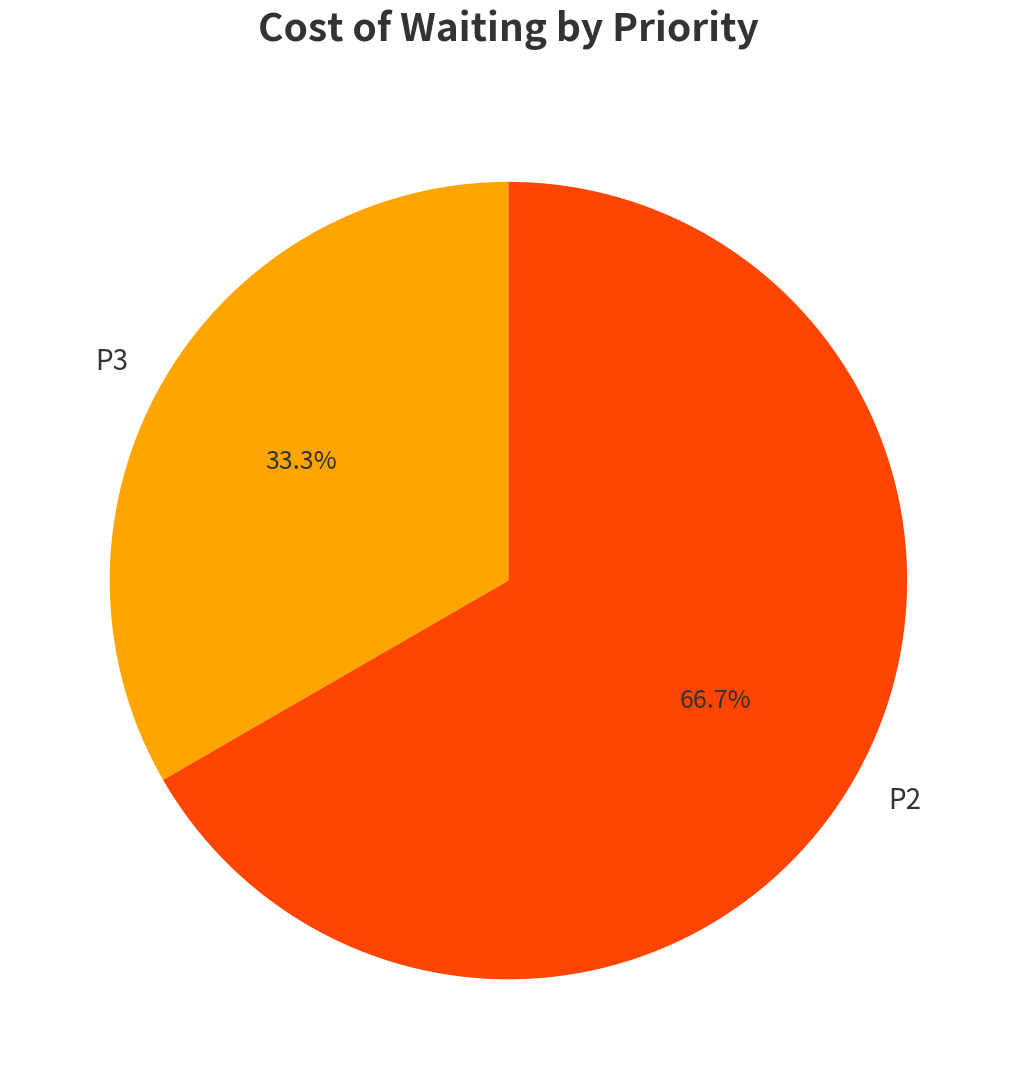

Does any single category account for the majority?

Yes